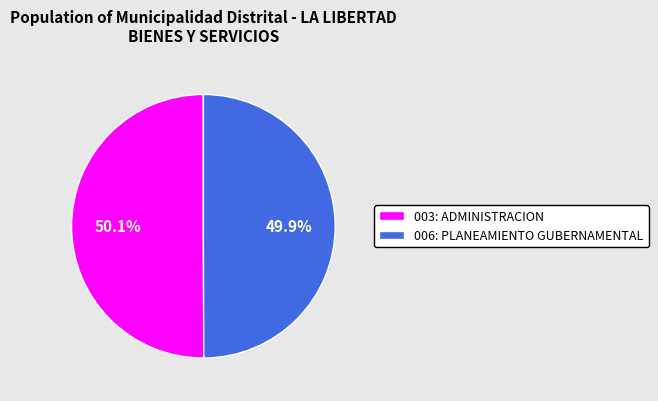

Does any single category account for the majority?

Yes